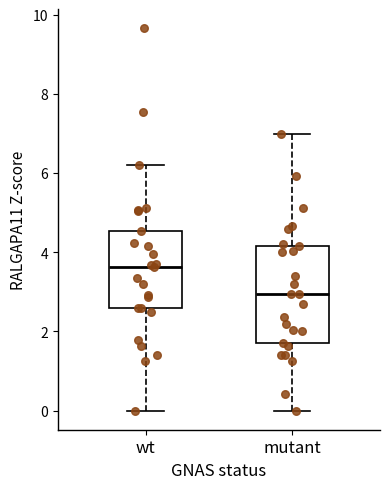

Which box's median line is the lowest?

mutant